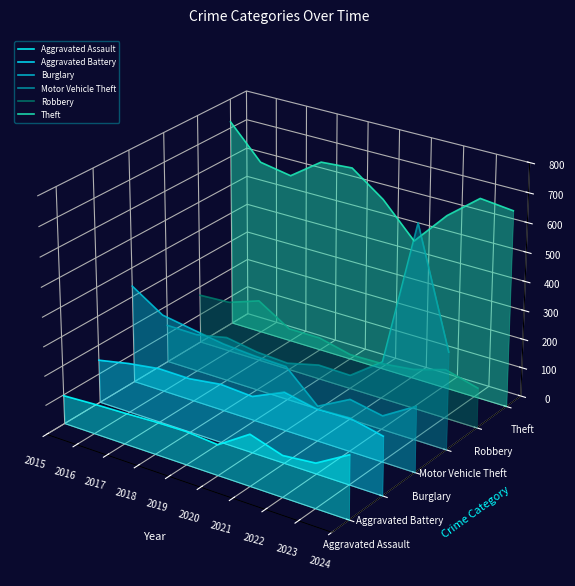

True or false: Aggravated Assault and Motor Vehicle Theft cross at least once.

False